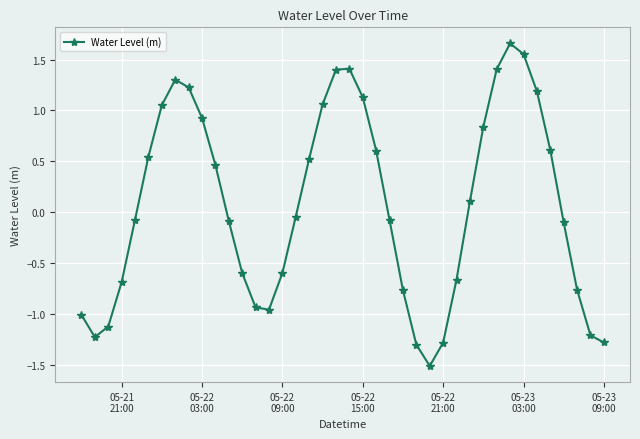

What is the smallest value displayed?

-1.5